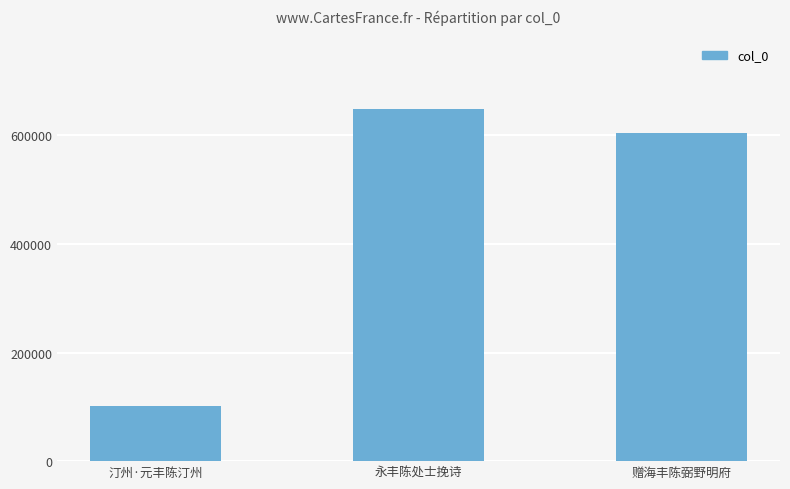

How many bars are there in total?

3